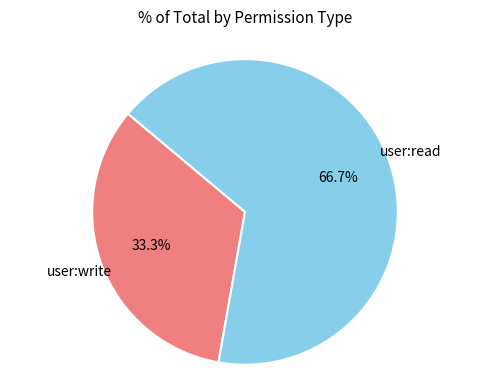

True or false: user:write accounts for 33% of the total.

True